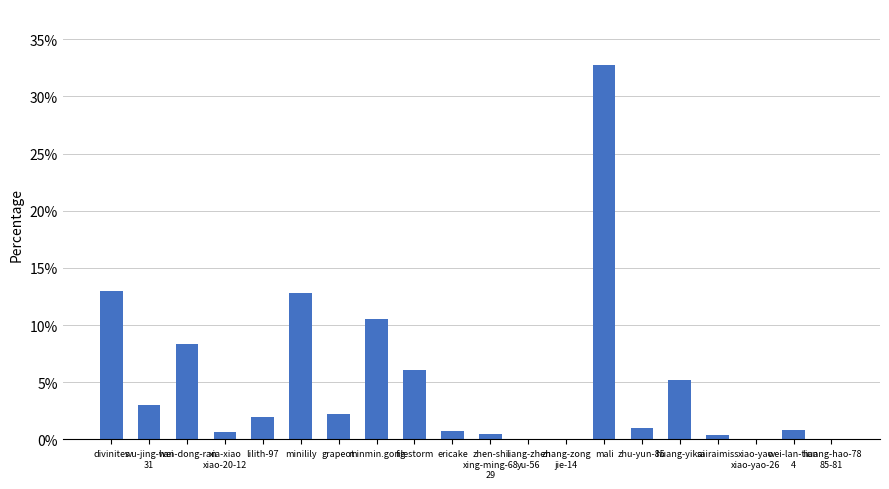

The chart shows a value of 12.8 at minilily. True or false?

True